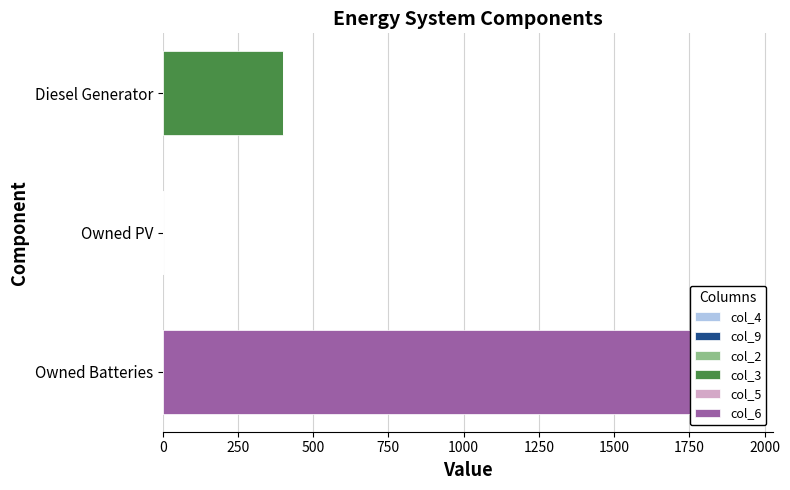

How many bars are there in each group?

6